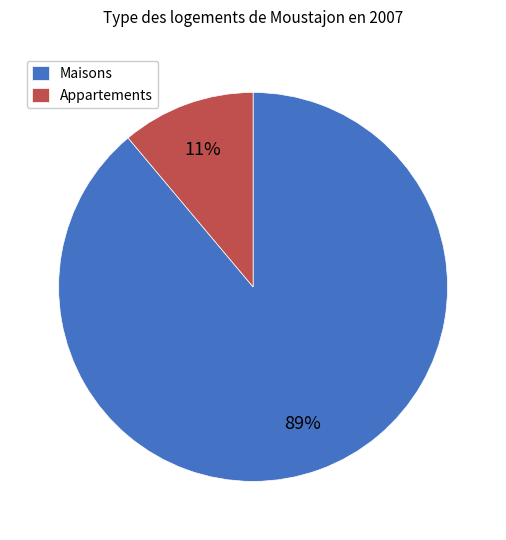

The Appartements slice represents 11% of the pie. True or false?

True